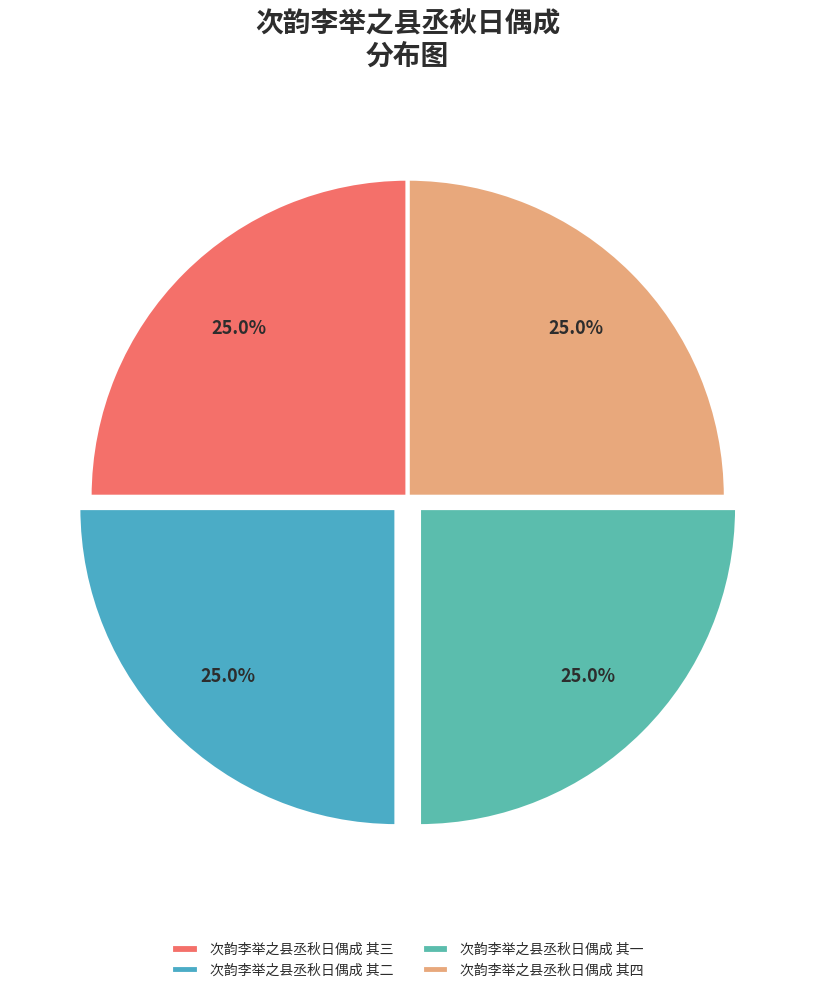

What is the ratio of the value at 次韵李举之县丞秋日偶成 其四 to the value at 次韵李举之县丞秋日偶成 其二?

1.0